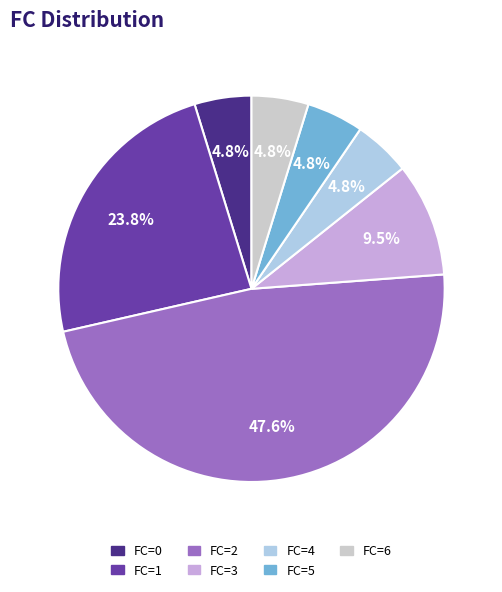

Is there any slice that represents more than half of the pie?

No